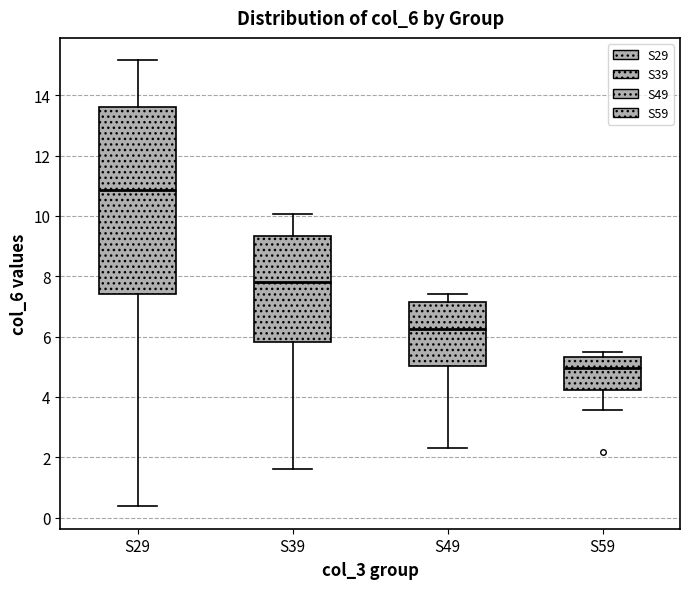

Reading left to right, read every box against the y-axis: the position of its median line, the range the box covers, and the ends of its whiskers. The values are not printed on the chart, so give them approximately, as read against the axis.

S29: median 10.8, box 7.4 to 13.6, whiskers 0.4 to 15.2
S39: median 7.8, box 5.8 to 9.4, whiskers 1.6 to 10.0
S49: median 6.2, box 5.0 to 7.2, whiskers 2.4 to 7.4
S59: median 5.0, box 4.2 to 5.4, whiskers 3.6 to 5.4 (just above the box's upper edge)